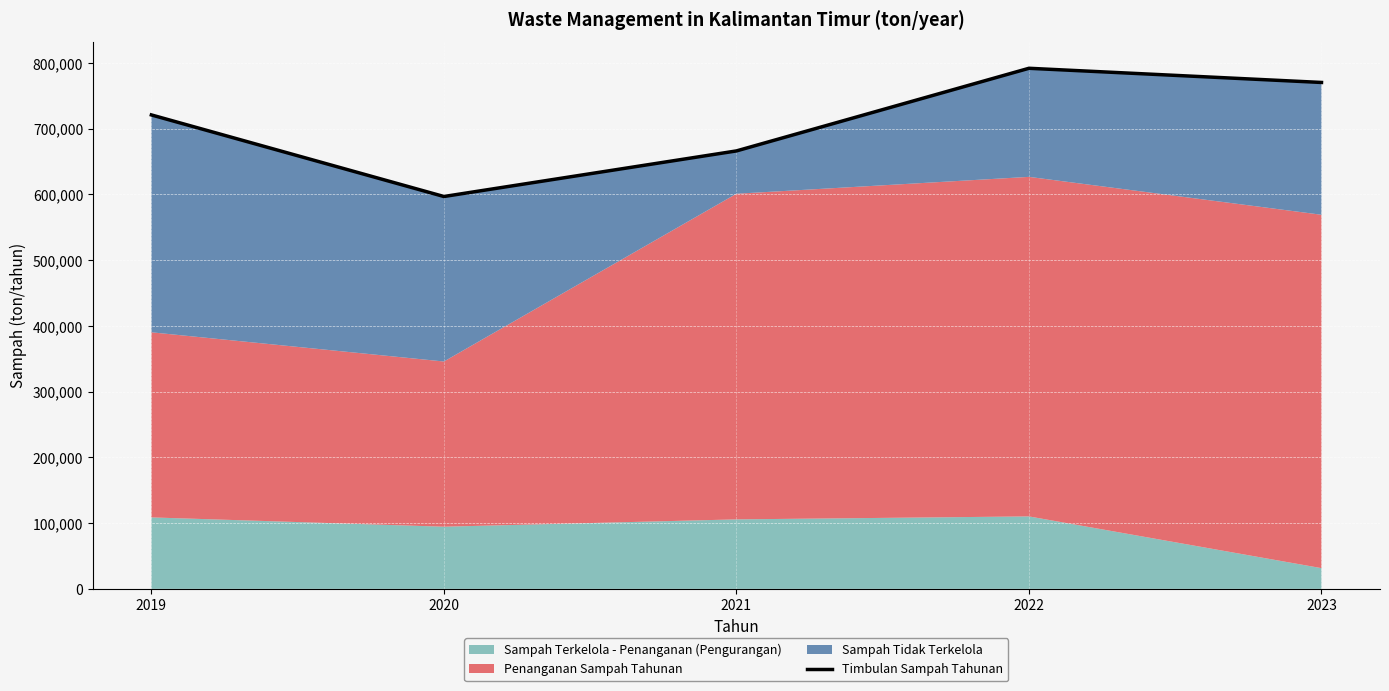

True or false: the data shows 792032.6 at 2022.

True